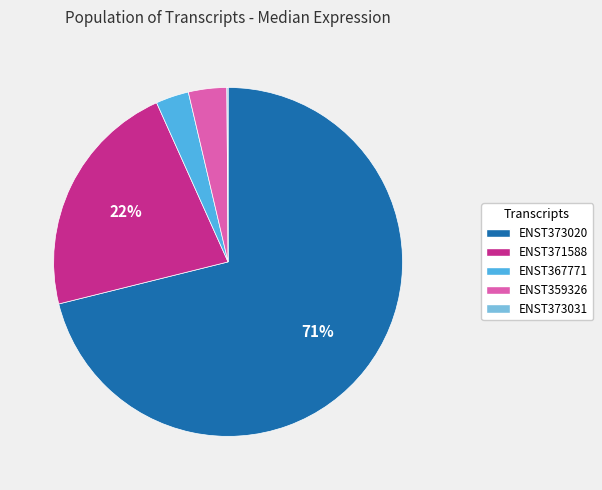

To the nearest percent, what portion does ENST373020 represent?

71%